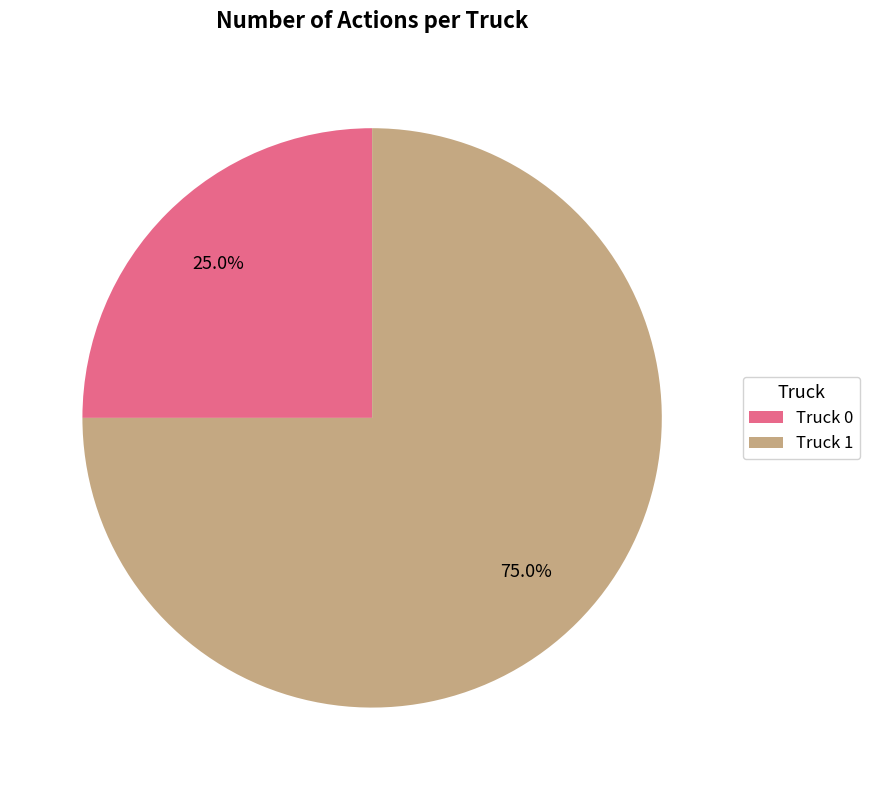

Which has a higher value, Truck 0 or Truck 1?

Truck 1